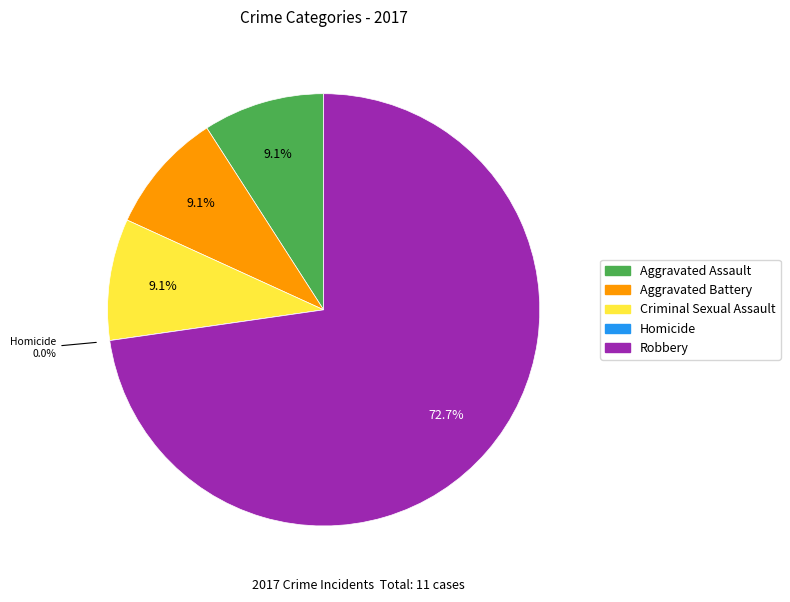

Which category accounts for the majority?

Robbery